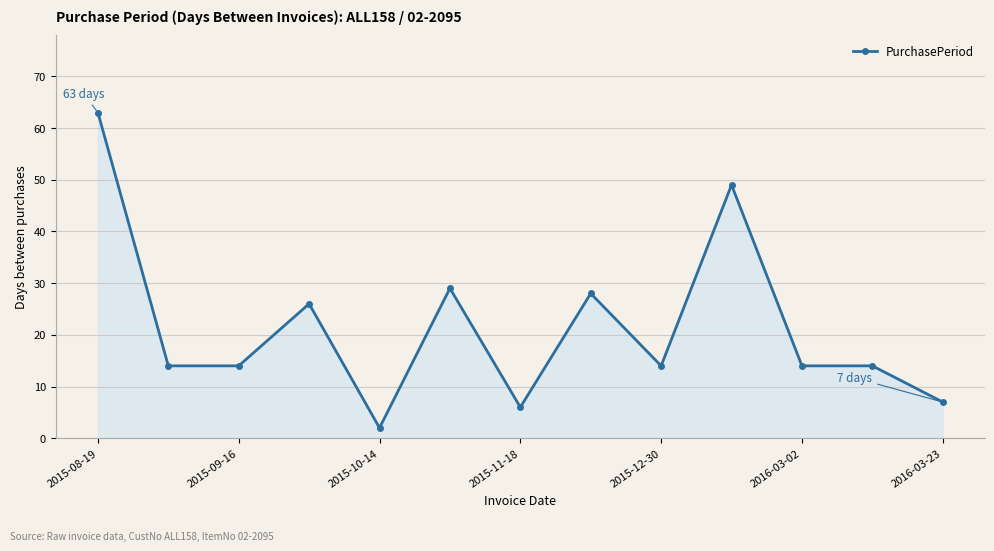

True or false: there are more than 0 points higher than both neighbors.

True